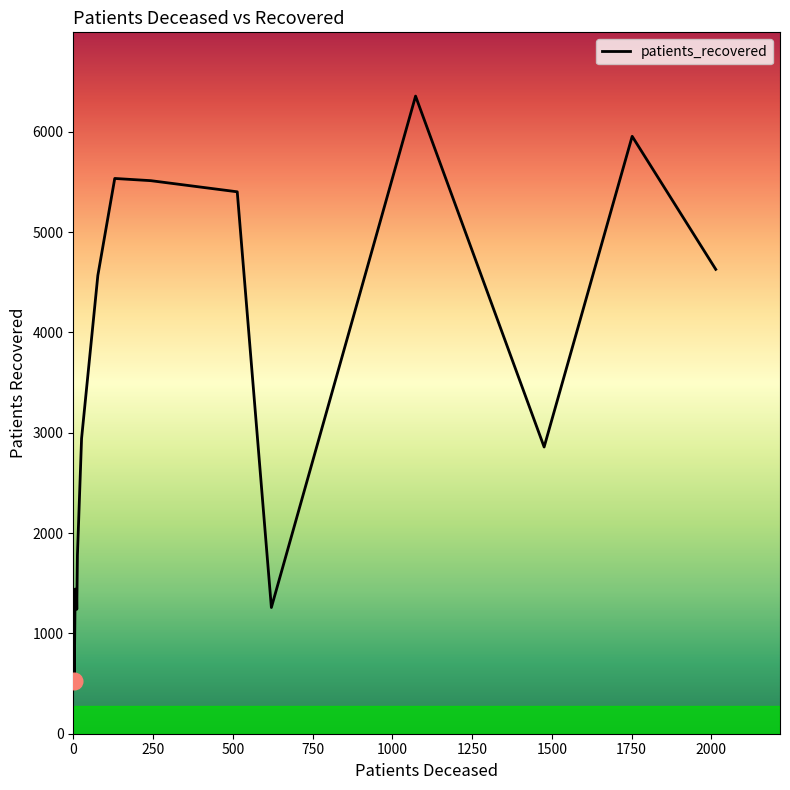

True or false: the data has more than 2 interior local peaks.

True